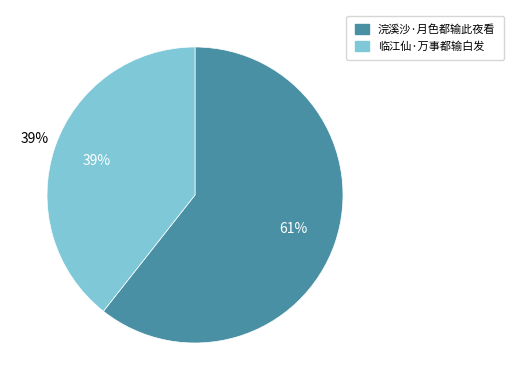

Rank the categories by value from highest to lowest.

浣溪沙·月色都输此夜看, 临江仙·万事都输白发